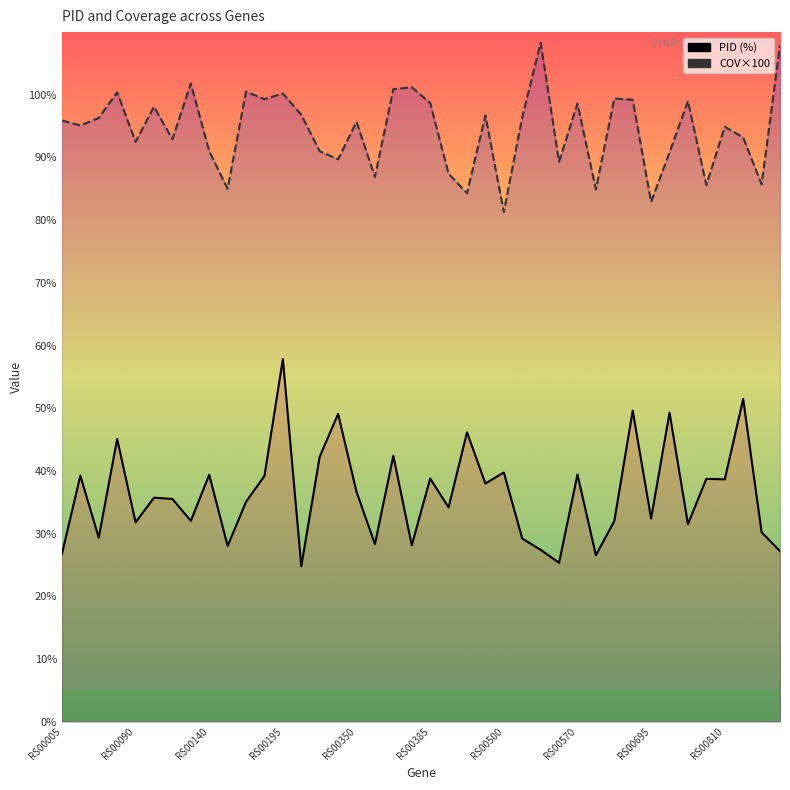

How many interior local peaks does the COV×100 series have?

13